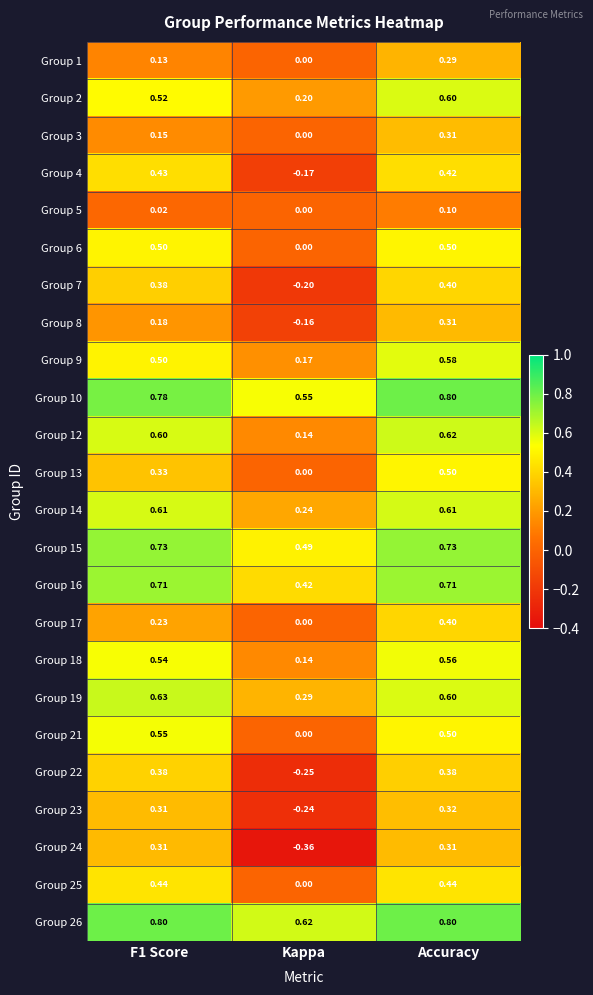

At which category does the chart reach its minimum across all series?

Kappa